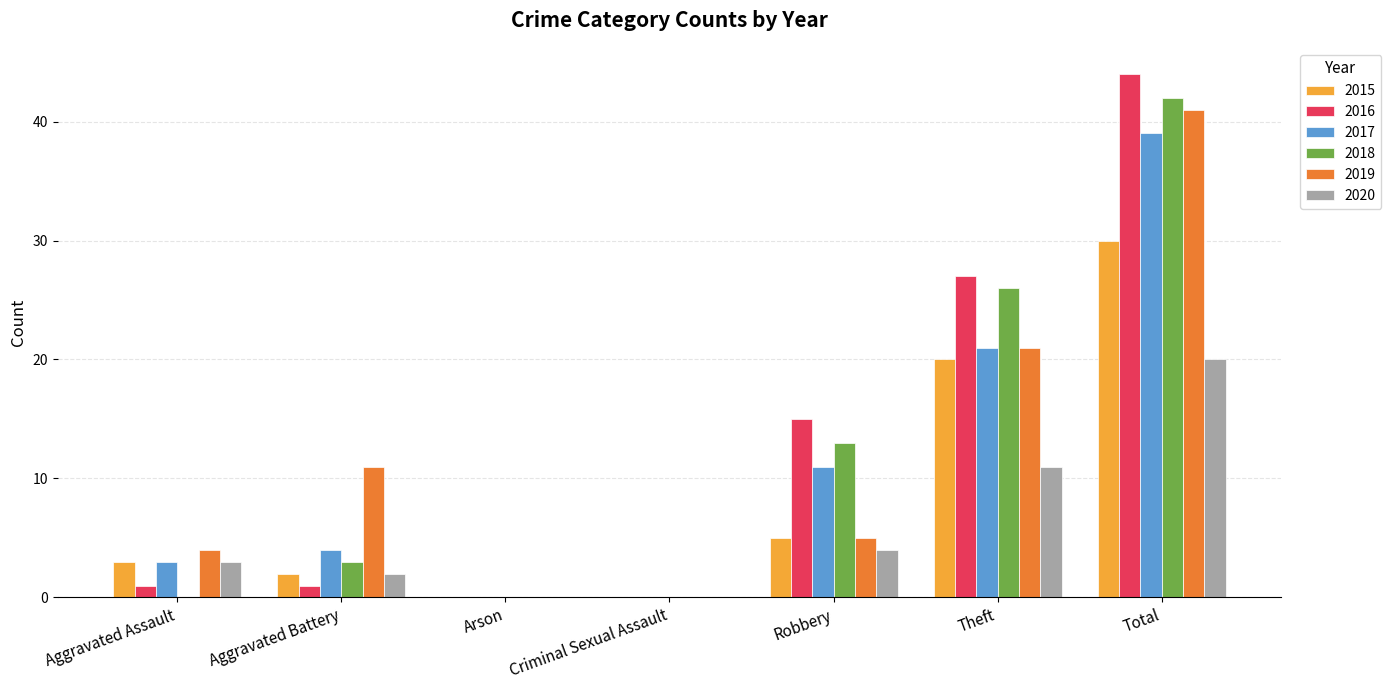

Reading left to right, extract all data points from this chart.

2015: Aggravated Assault=3	Aggravated Battery=2	Arson=0	Criminal Sexual Assault=0	Robbery=5	Theft=20	Total=30
2016: Aggravated Assault=1	Aggravated Battery=1	Arson=0	Criminal Sexual Assault=0	Robbery=15	Theft=27	Total=44
2017: Aggravated Assault=3	Aggravated Battery=4	Arson=0	Criminal Sexual Assault=0	Robbery=11	Theft=21	Total=39
2018: Aggravated Assault=0	Aggravated Battery=3	Arson=0	Criminal Sexual Assault=0	Robbery=13	Theft=26	Total=42
2019: Aggravated Assault=4	Aggravated Battery=11	Arson=0	Criminal Sexual Assault=0	Robbery=5	Theft=21	Total=41
2020: Aggravated Assault=3	Aggravated Battery=2	Arson=0	Criminal Sexual Assault=0	Robbery=4	Theft=11	Total=20